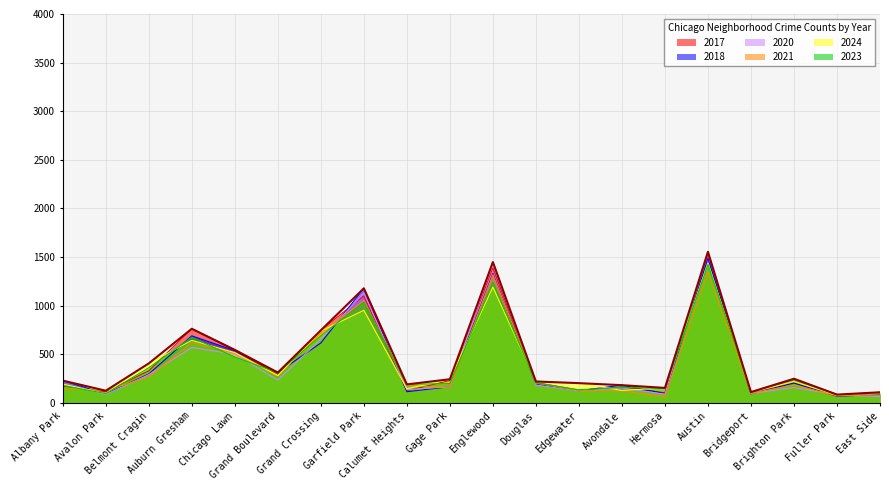

Reading left to right, transcribe all the data shown in this chart.

2023: 180	97	362	675	472	312	691	1036	191	200	1242	208	135	160	149	1424	112	249	85	110
2018: 230	93	298	690	538	313	617	1179	116	167	1332	193	126	183	97	1488	95	205	69	89
2020: 193	88	291	571	501	236	657	1132	136	168	1449	185	123	154	91	1555	98	158	86	66
2021: 155	126	267	622	513	283	719	1052	184	155	1320	205	128	124	66	1353	100	185	73	92
2017: 174	116	331	763	546	287	747	1102	126	231	1389	209	132	160	106	1537	100	246	86	90
2024: 193	98	407	644	518	281	739	953	146	244	1191	221	204	129	155	1438	109	221	79	108